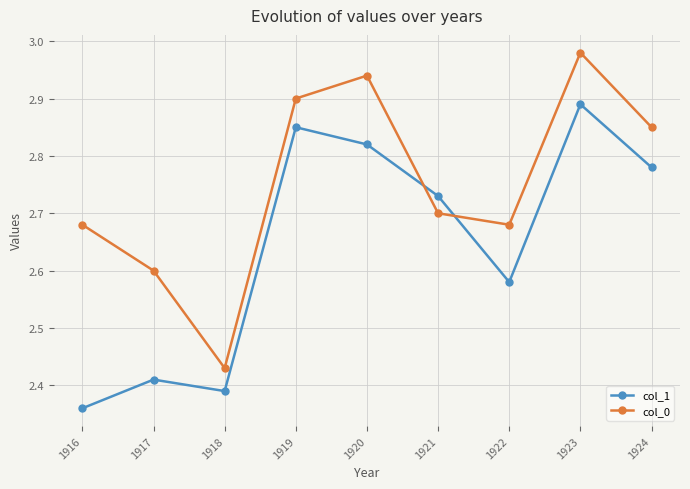

Is the value of col_0 at 1921 greater than the value of col_1 at 1919?

No